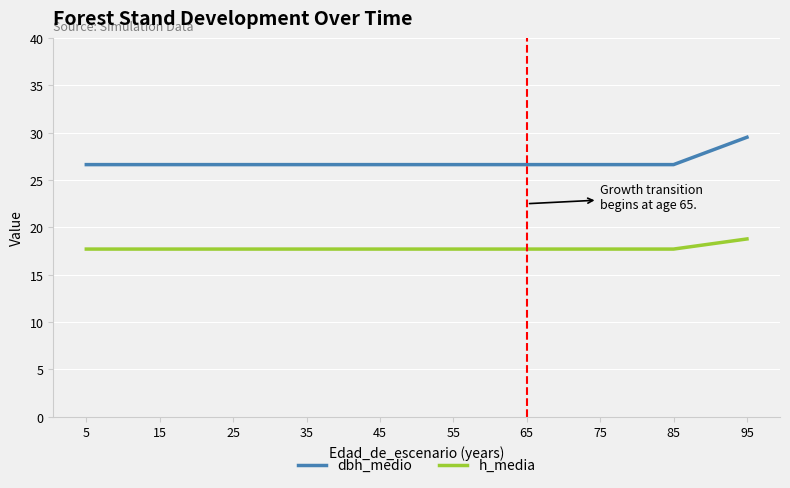

Reading left to right, extract all data points from this chart.

dbh_medio: 5=26.6	15=26.6	25=26.6	35=26.6	45=26.6	55=26.6	65=26.6	75=26.6	85=26.6	95=29.5
h_media: 5=17.7	15=17.7	25=17.7	35=17.7	45=17.7	55=17.7	65=17.7	75=17.7	85=17.7	95=18.8